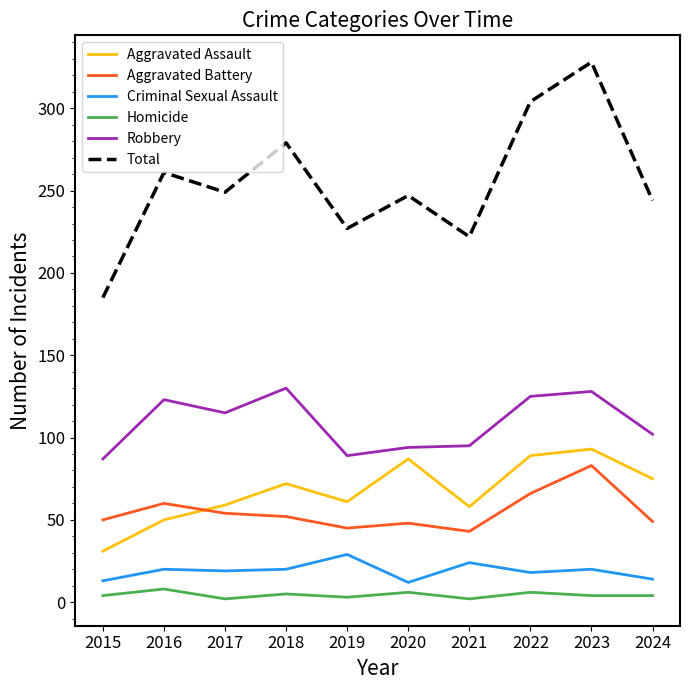

At which label does Aggravated Battery reach its peak?

2023